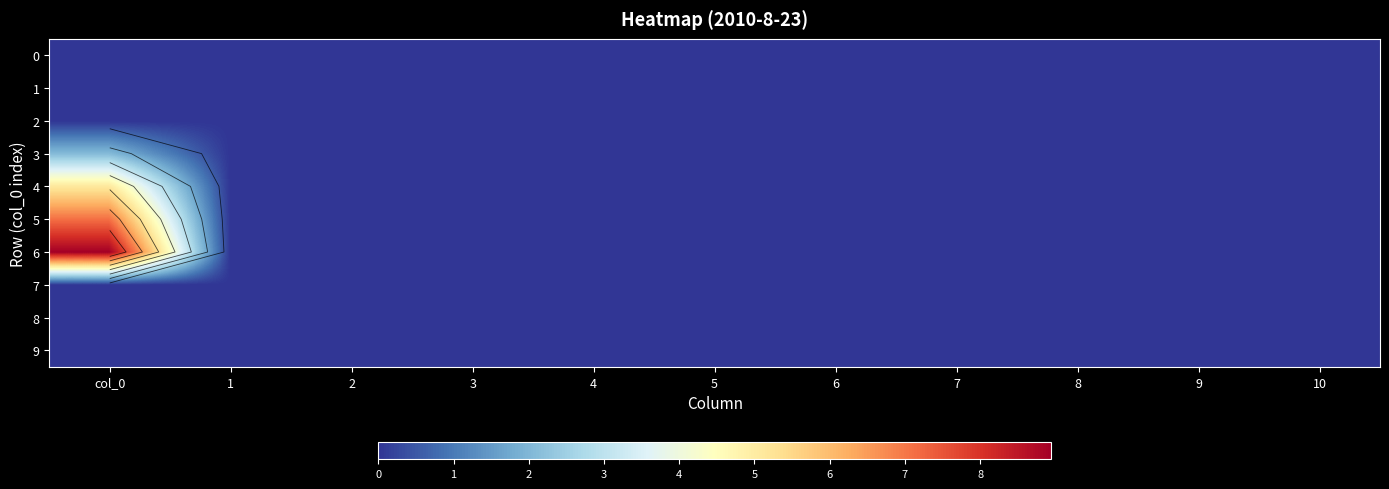

At which category is the sum across all series the highest?

col_0